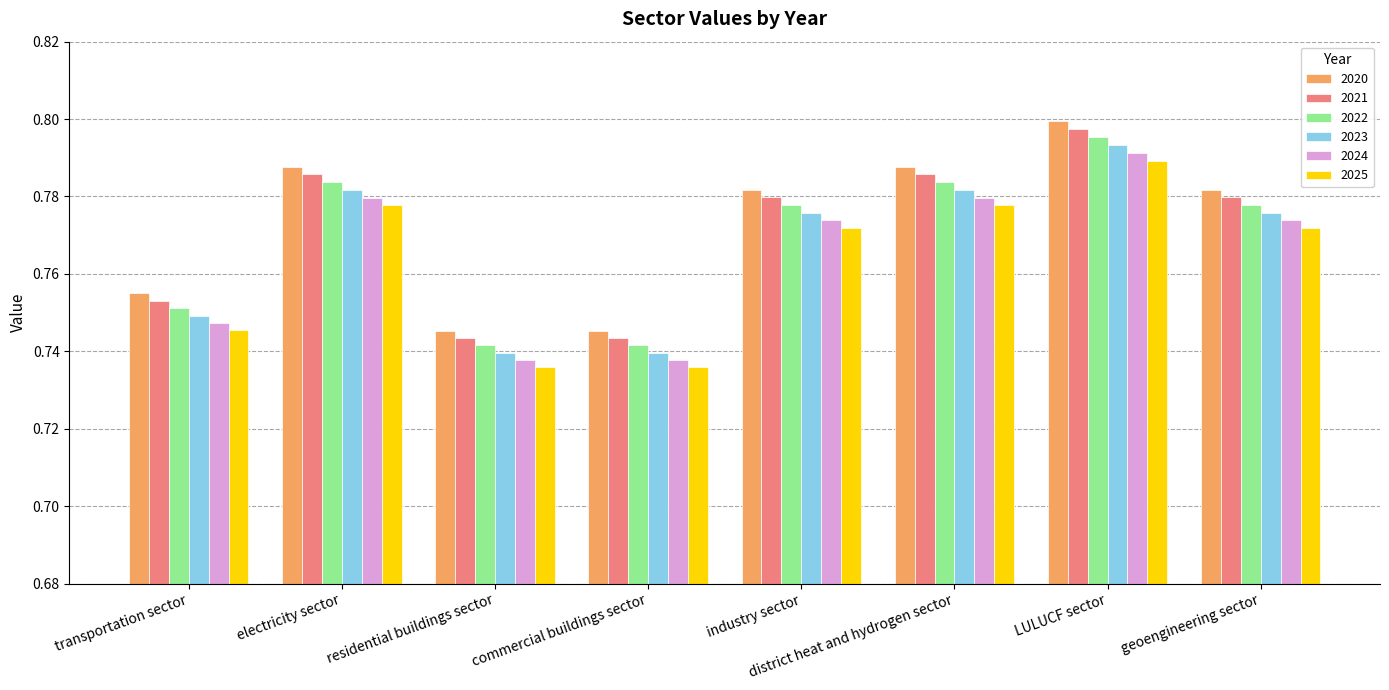

At how many categories does at least one series exceed 0?

8